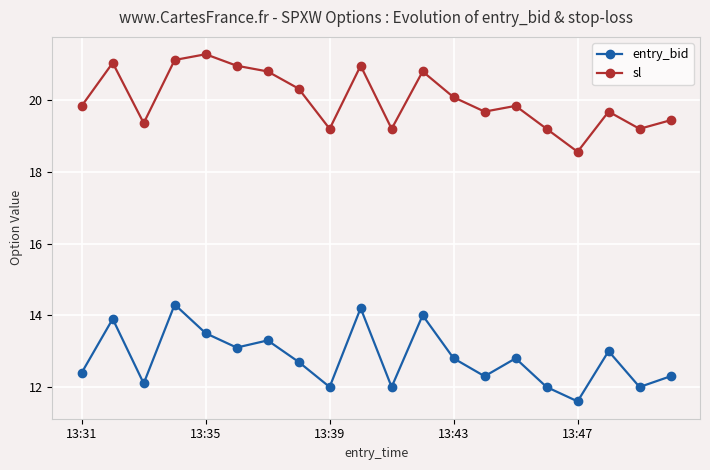

True or false: sl has more than 1 points higher than both neighbors.

True